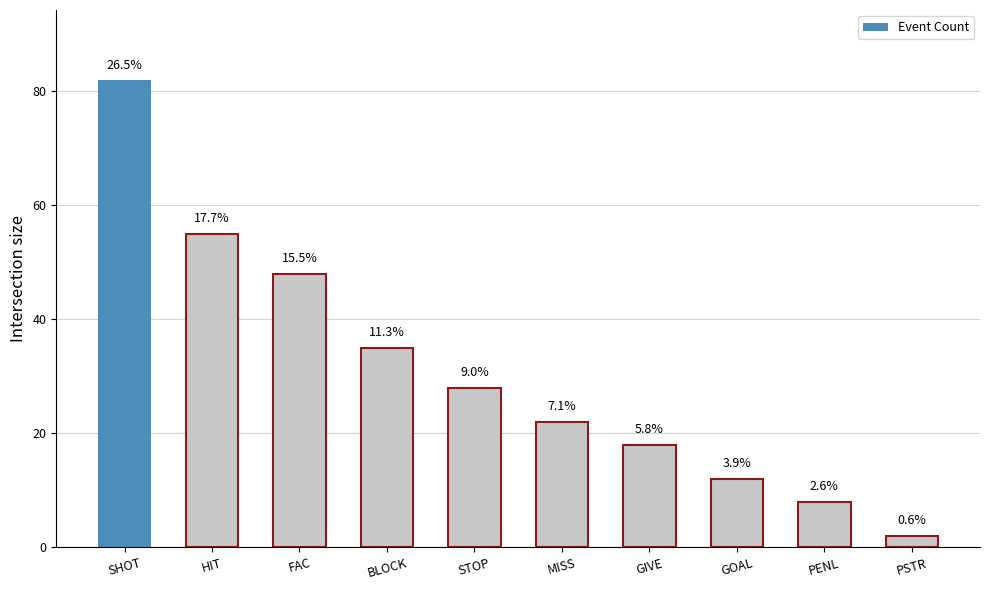

What is the greatest value displayed?

82